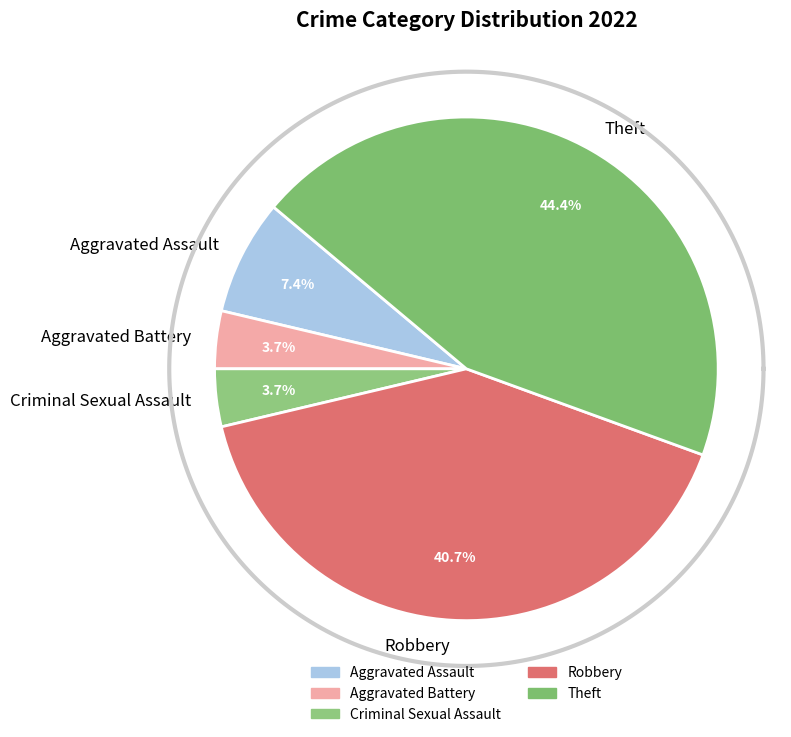

How many segments does this pie chart have?

5